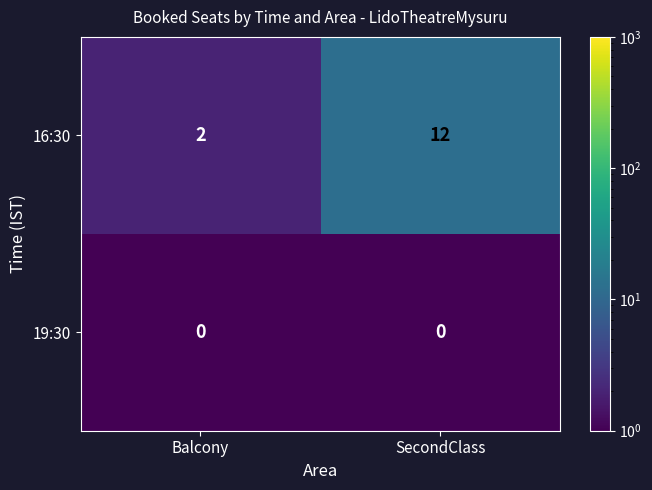

Reading left to right, what are all the values shown in this chart?

16:30: Balcony=2	SecondClass=12
19:30: Balcony=0	SecondClass=0